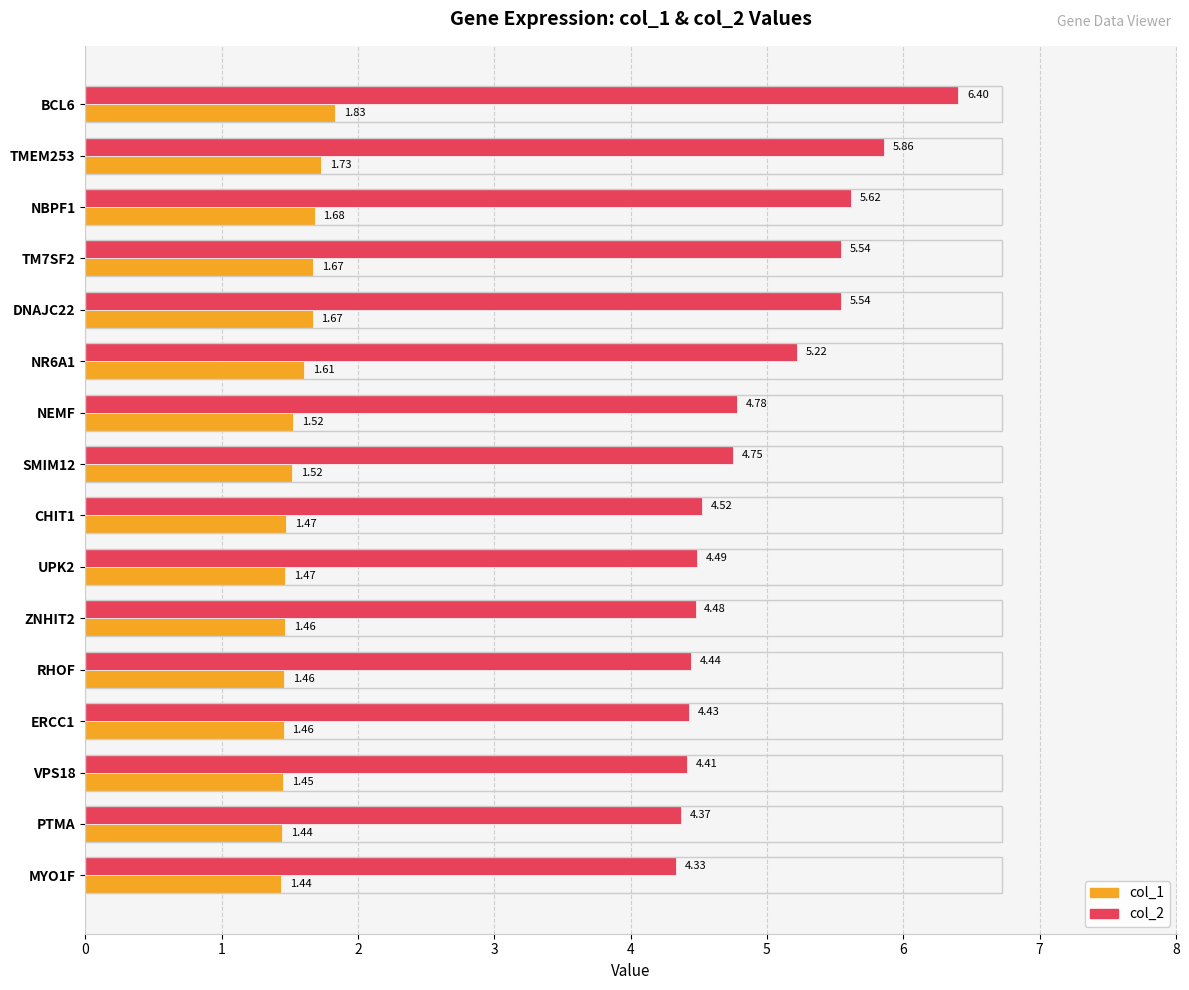

What is the sum of all col_2 values?

79.2